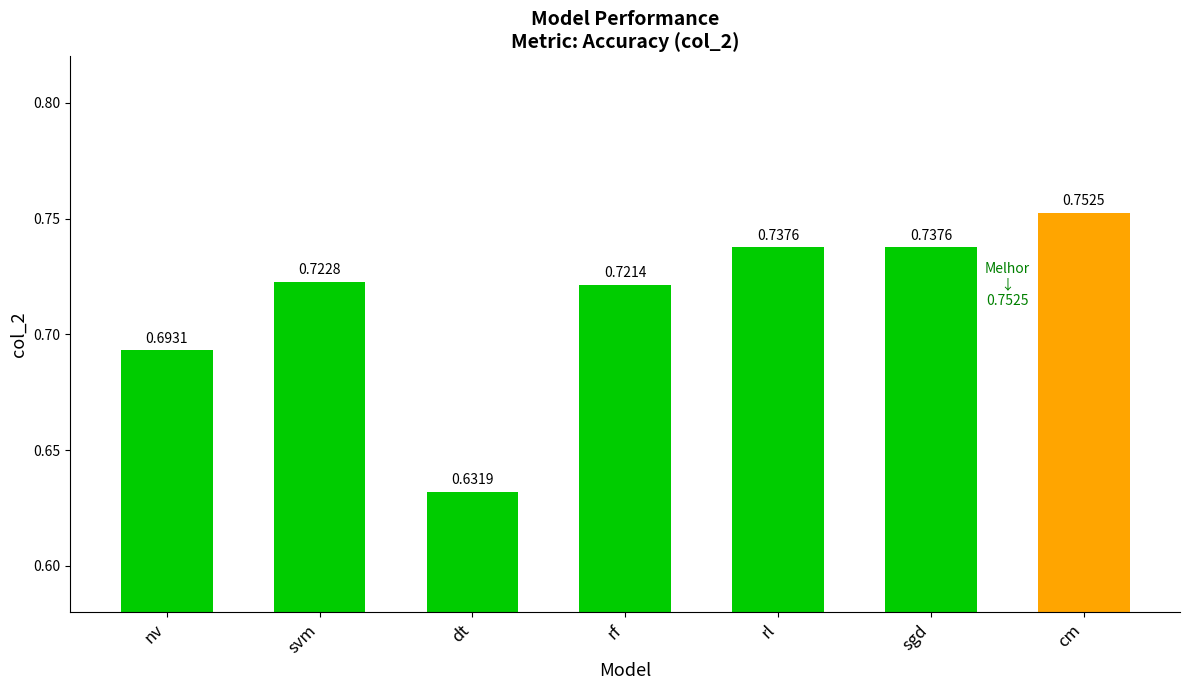

What is the label of the 7th bar from the left?

cm